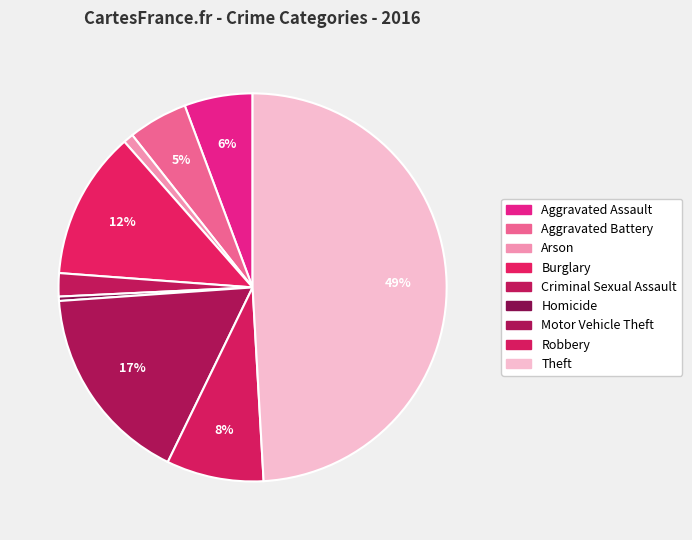

Which category has the biggest portion of the pie?

Theft